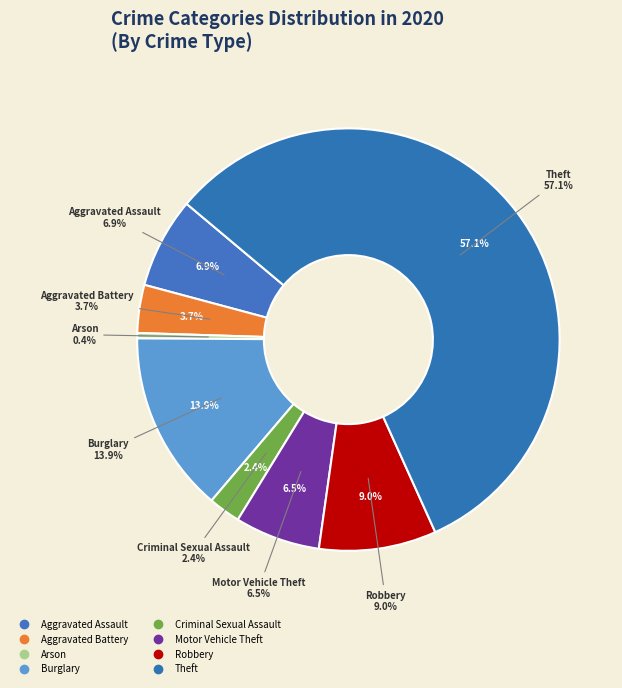

Do Homicide and Criminal Sexual Assault together represent more than half of the pie?

No